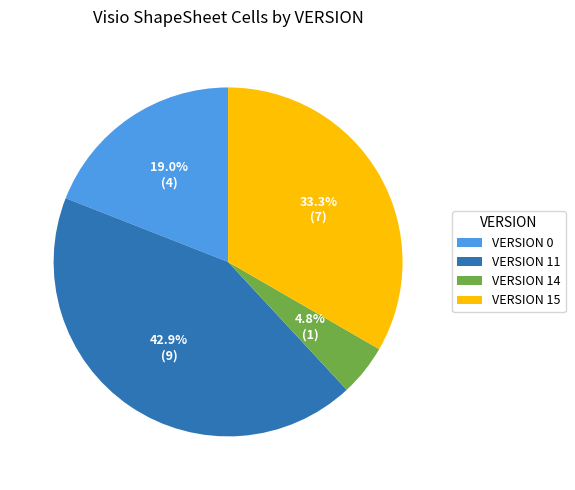

Rank the categories by value from lowest to highest.

VERSION 14, VERSION 0, VERSION 15, VERSION 11